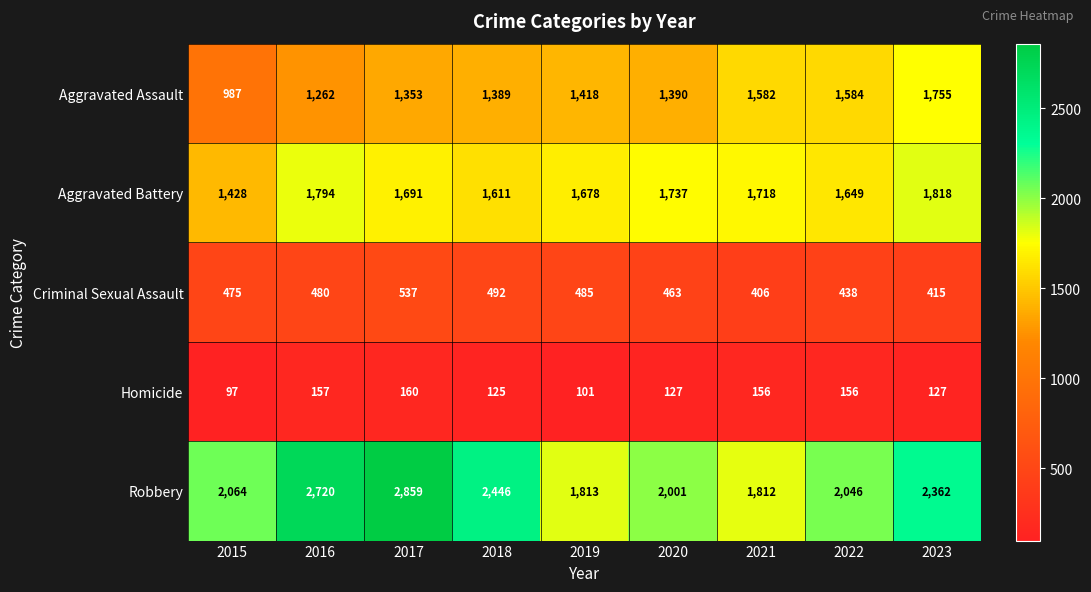

Is the value of Homicide at 2016 greater than the value of Criminal Sexual Assault at 2015?

No